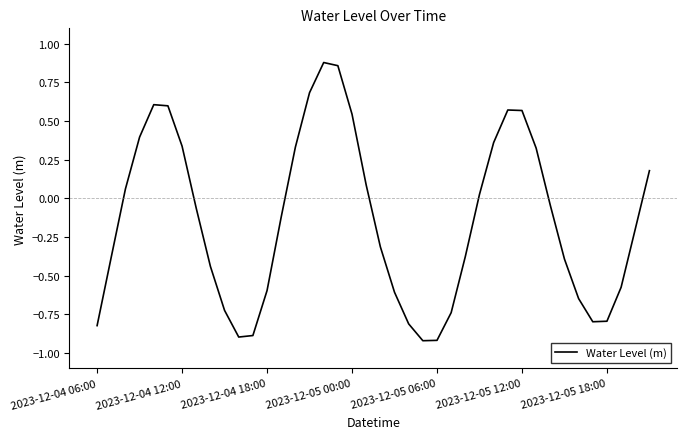

What is the smallest value displayed?

-0.9